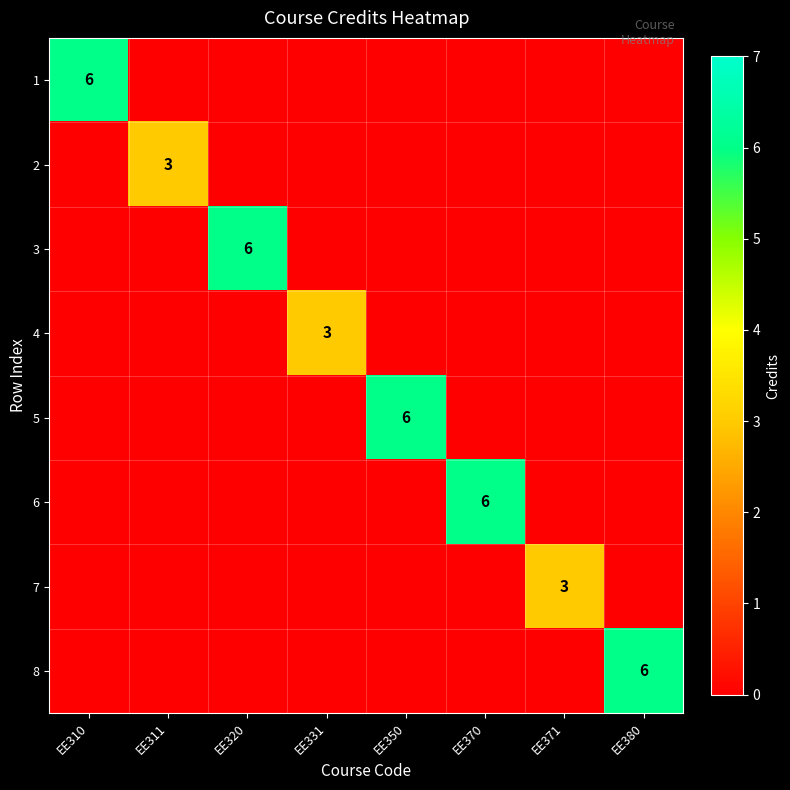

Is it true that 4 equals 3 at EE331?

True